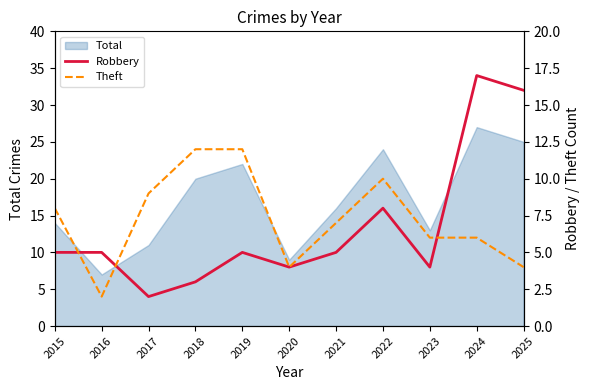

Reading left to right, list all the values displayed in this chart.

Robbery: 2015=5	2016=5	2017=2	2018=3	2019=5	2020=4	2021=5	2022=8	2023=4	2024=17	2025=16
Theft: 2015=8	2016=2	2017=9	2018=12	2019=12	2020=4	2021=7	2022=10	2023=6	2024=6	2025=4